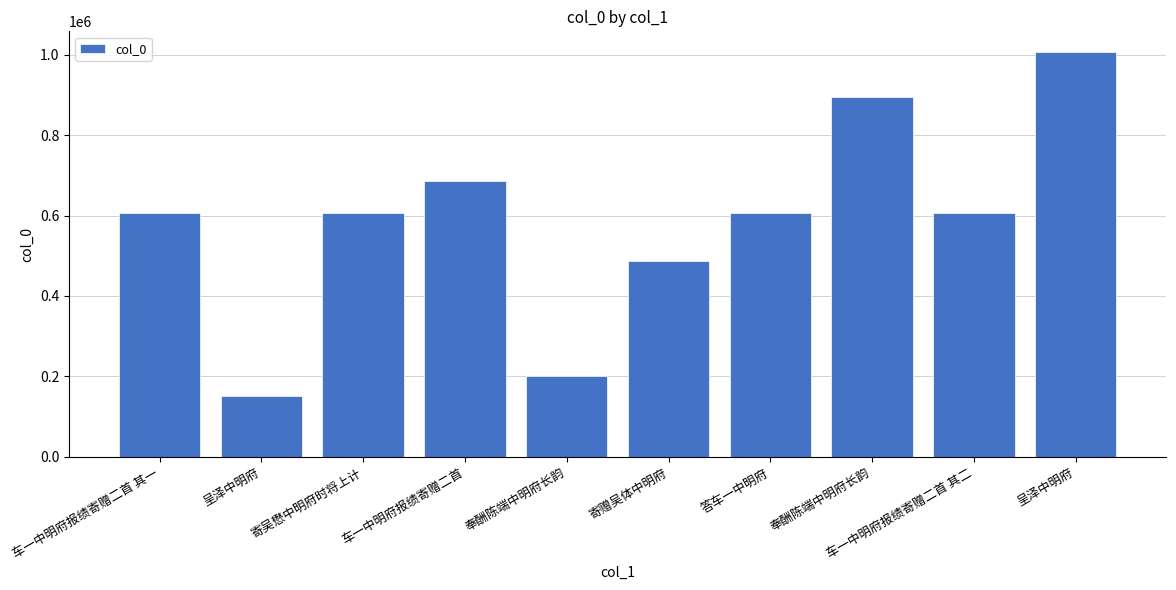

What is the label of the 8th bar from the left?

奉酬陈端中明府长韵